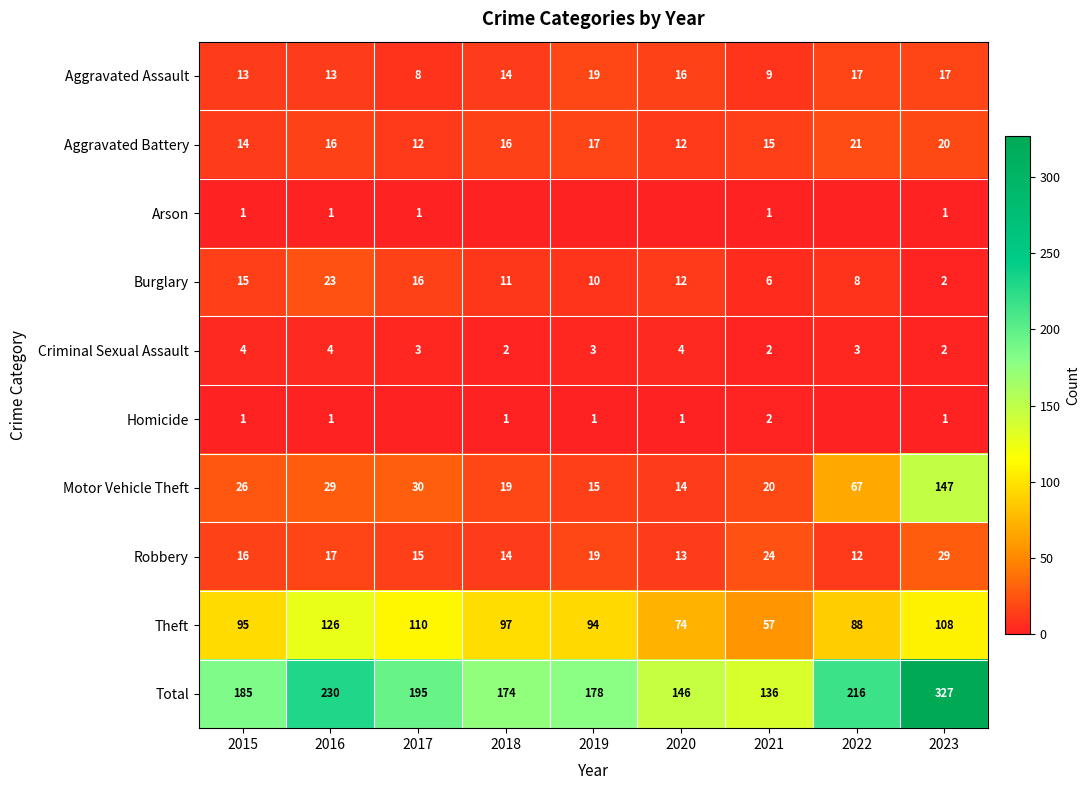

Is the value of Aggravated Battery at 2017 greater than the value of Criminal Sexual Assault at 2016?

Yes